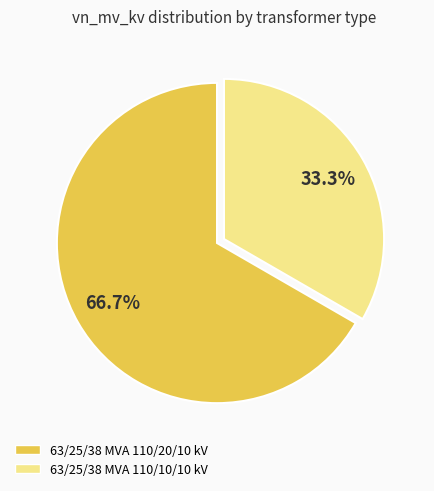

What is the ratio of the value at 63/25/38 MVA 110/10/10 kV to the value at 63/25/38 MVA 110/20/10 kV?

0.5